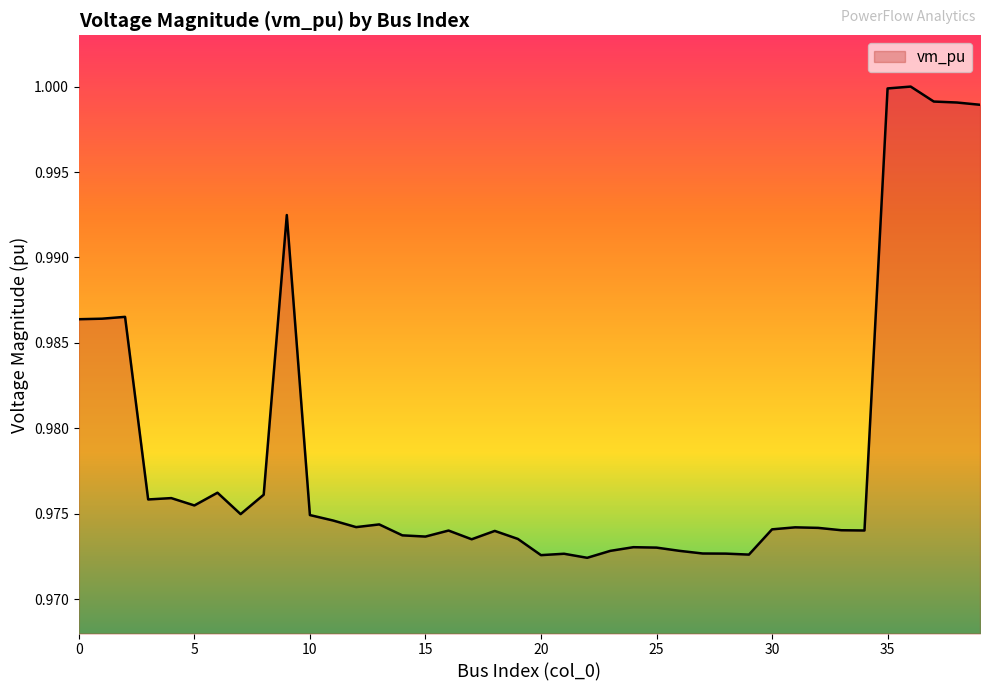

How many lines are shown in the chart?

1